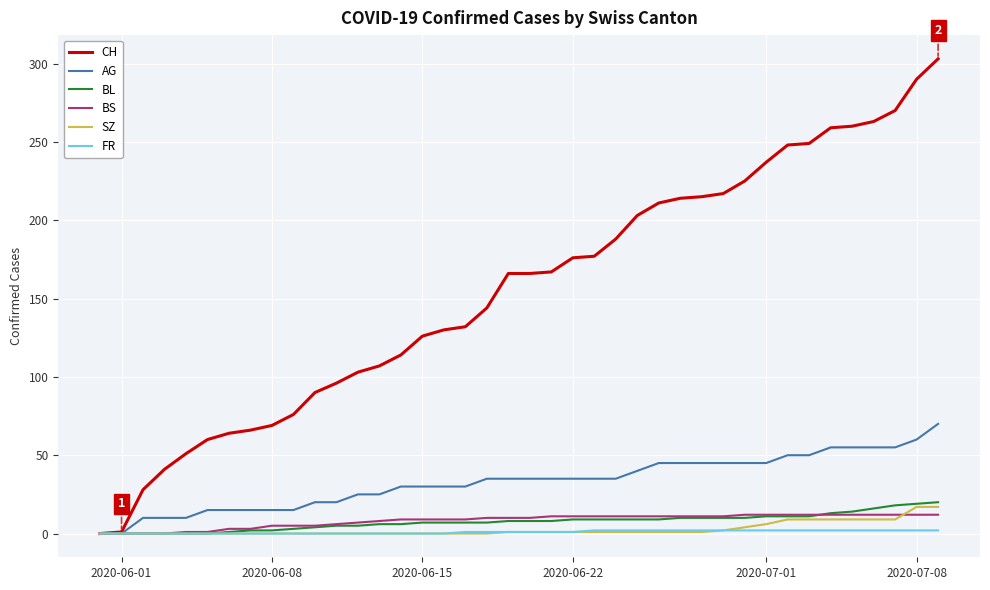

How many lines are shown in the chart?

6